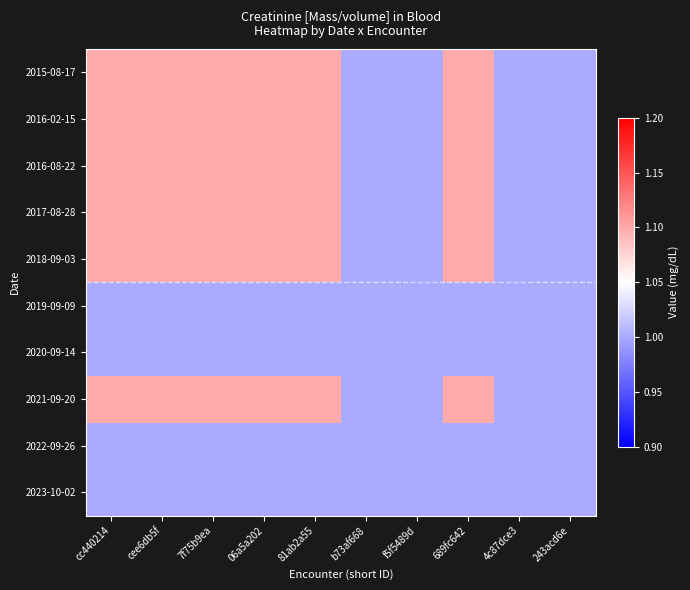

How many distinct data groups are displayed?

10